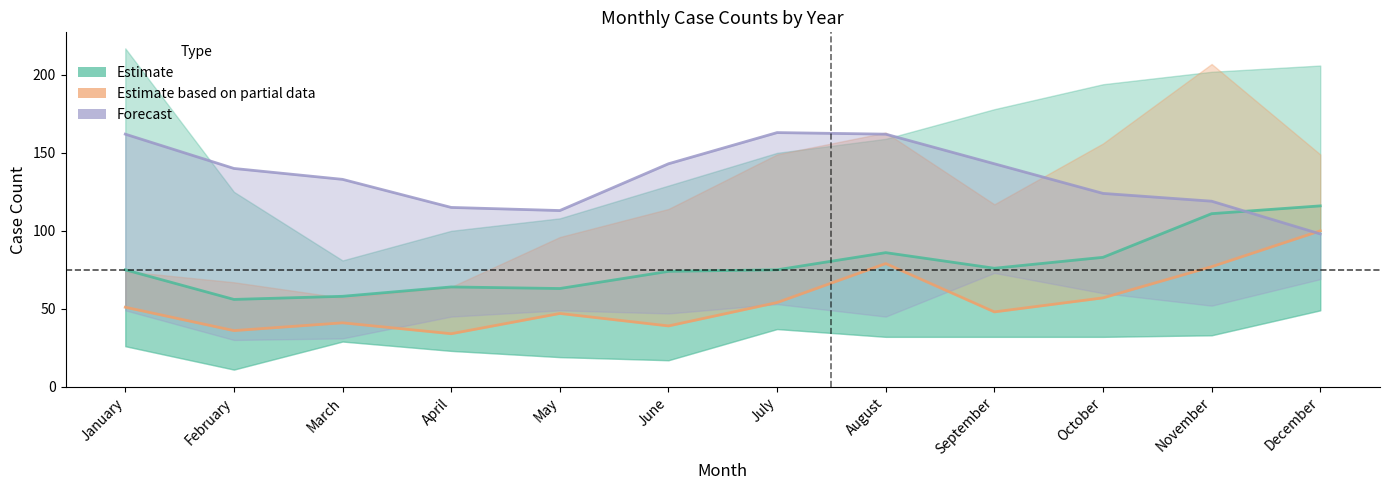

True or false: Estimate (2015/2017/2021) has a value of 96 at February.

False